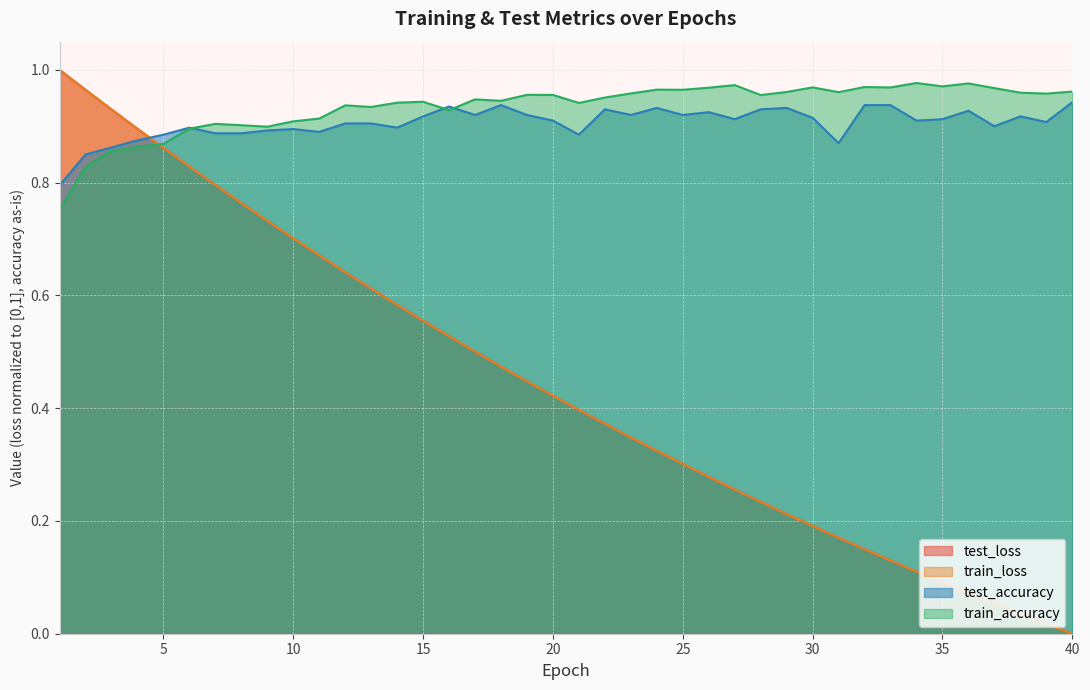

The value of test_loss at 10 is 0.3. True or false?

False